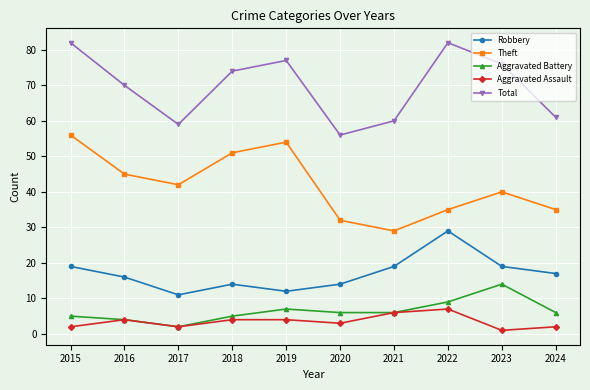

What are all the series names shown in the legend?

Robbery, Theft, Aggravated Battery, Aggravated Assault, Total